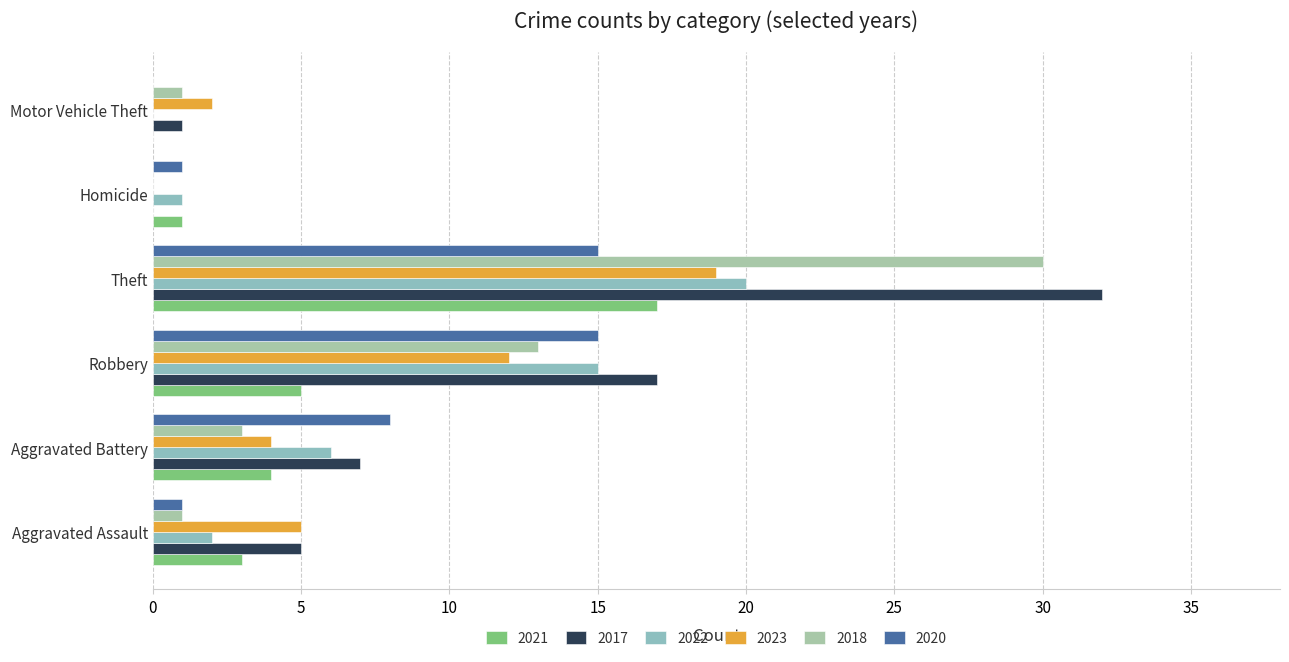

The 2017 series shows 9 at Aggravated Assault. True or false?

False